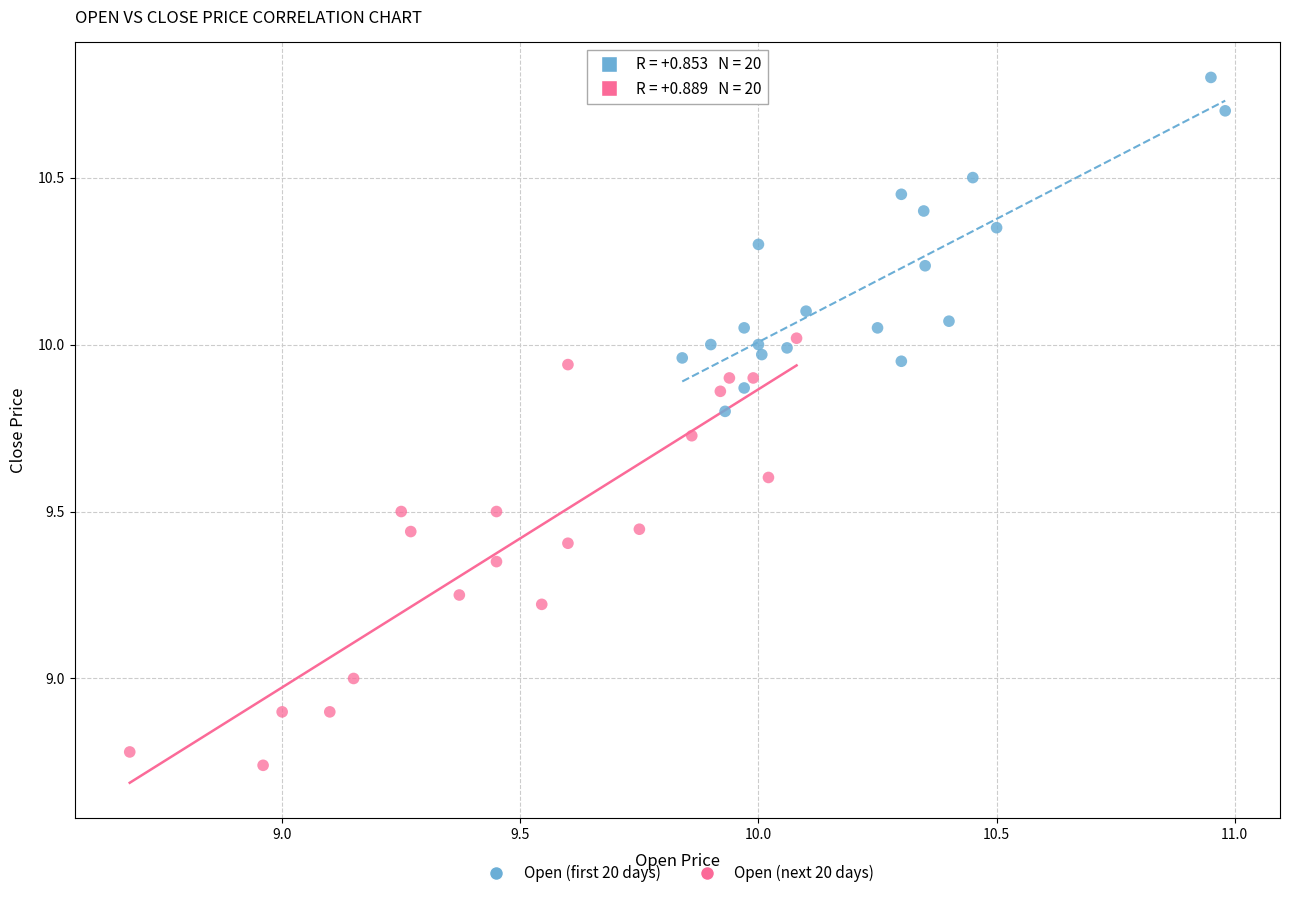

Which series reaches the maximum Y coordinate?

Open (first 20 days)